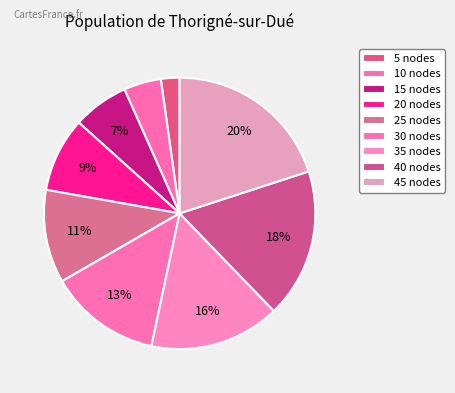

Rank the categories by value from lowest to highest.

5 nodes, 10 nodes, 15 nodes, 20 nodes, 25 nodes, 30 nodes, 35 nodes, 40 nodes, 45 nodes